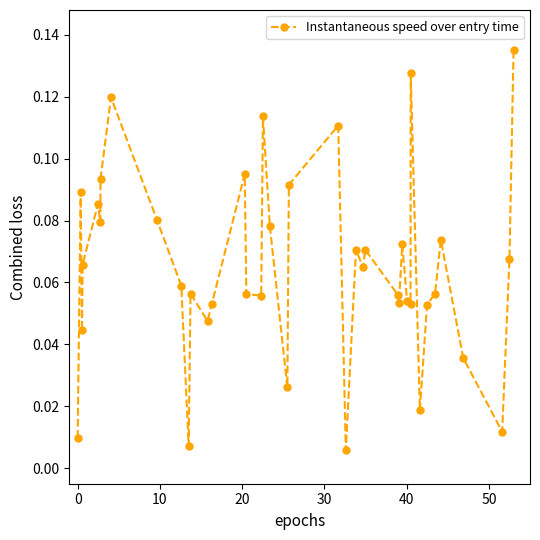

What is the sum of all values?

2.6